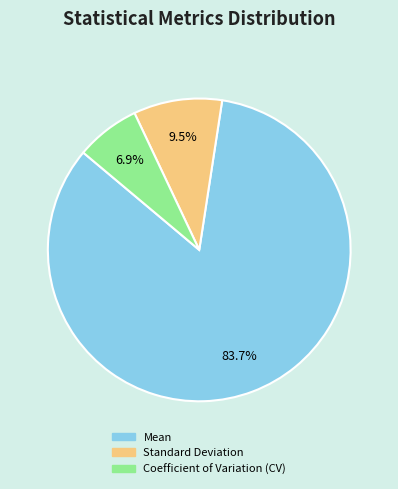

Is there any slice that represents more than half of the pie?

Yes